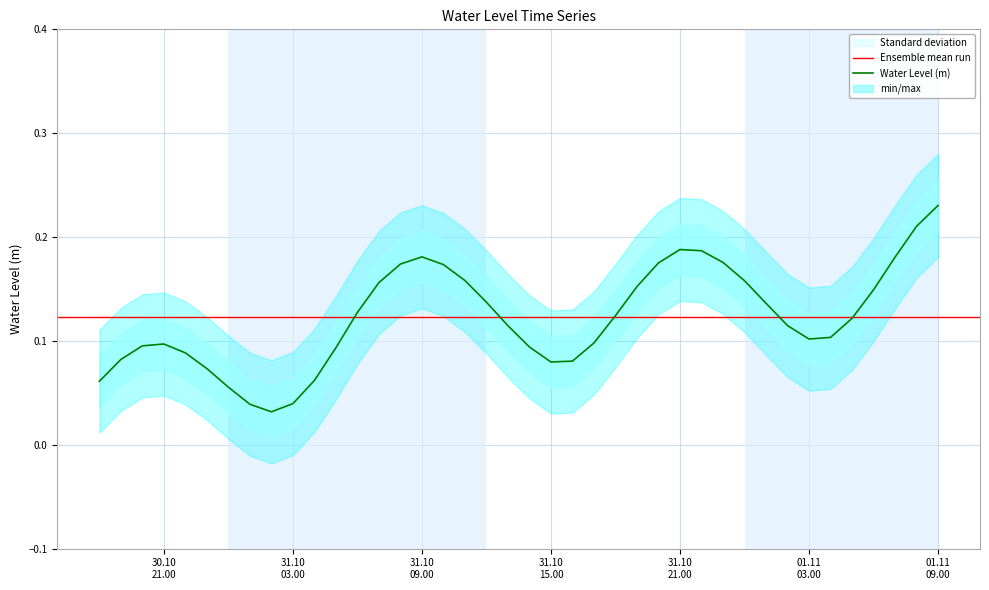

The value at 2025-10-31 05:00:00 is 0.1. True or false?

True